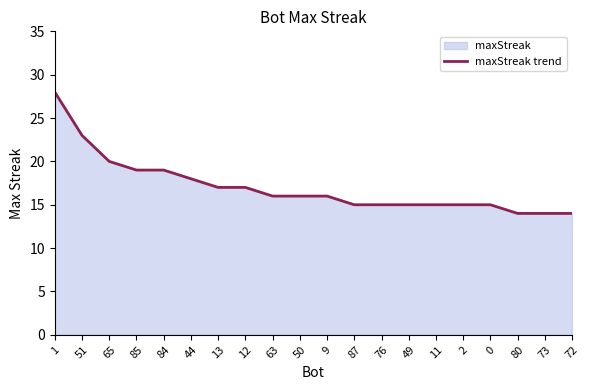

What is the difference between the second highest and minimum values?

9